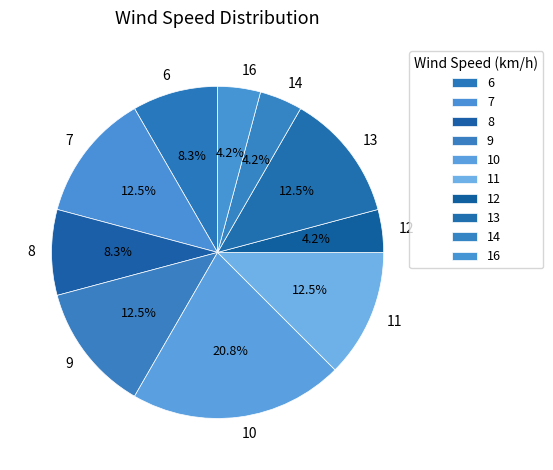

Which has a higher value, 12 or 10?

10